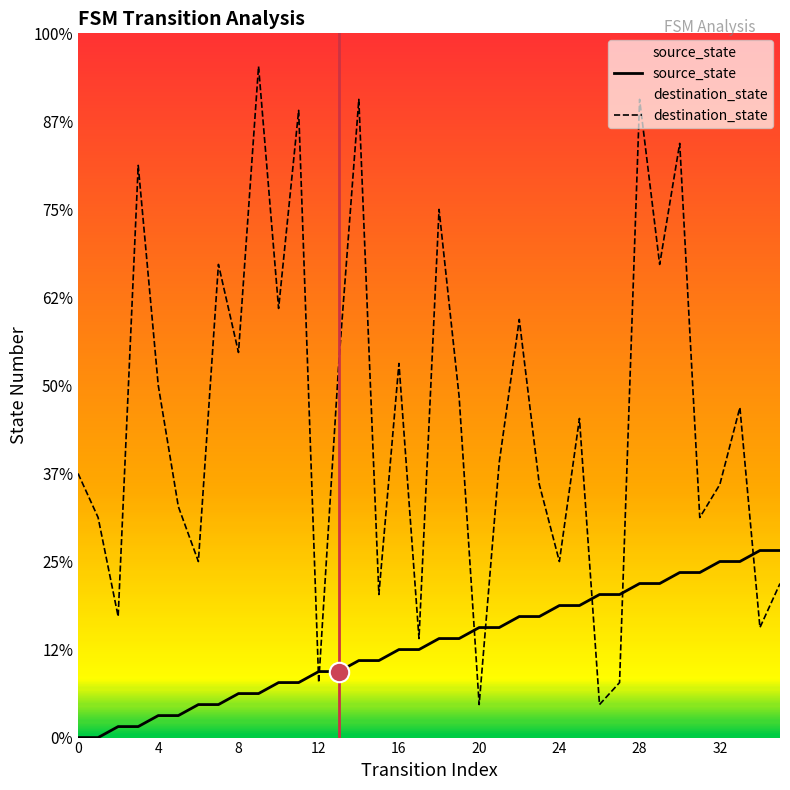

Reading left to right, extract all data points from this chart.

source_state: 0=0	1=0	2=1	3=1	4=2	5=2	6=3	7=3	8=4	9=4	10=5	11=5	12=6	13=6	14=7	15=7	16=8	17=8	18=9	19=9	20=10	21=10	22=11	23=11	24=12	25=12	26=13	27=13	28=14	29=14	30=15	31=15	32=16	33=16	34=17	35=17
destination_state: 0=24	1=20	2=11	3=52	4=32	5=21	6=16	7=43	8=35	9=61	10=39	11=57	12=5	13=34	14=58	15=13	16=34	17=9	18=48	19=31	20=3	21=25	22=38	23=23	24=16	25=29	26=3	27=5	28=58	29=43	30=54	31=20	32=23	33=30	34=10	35=14